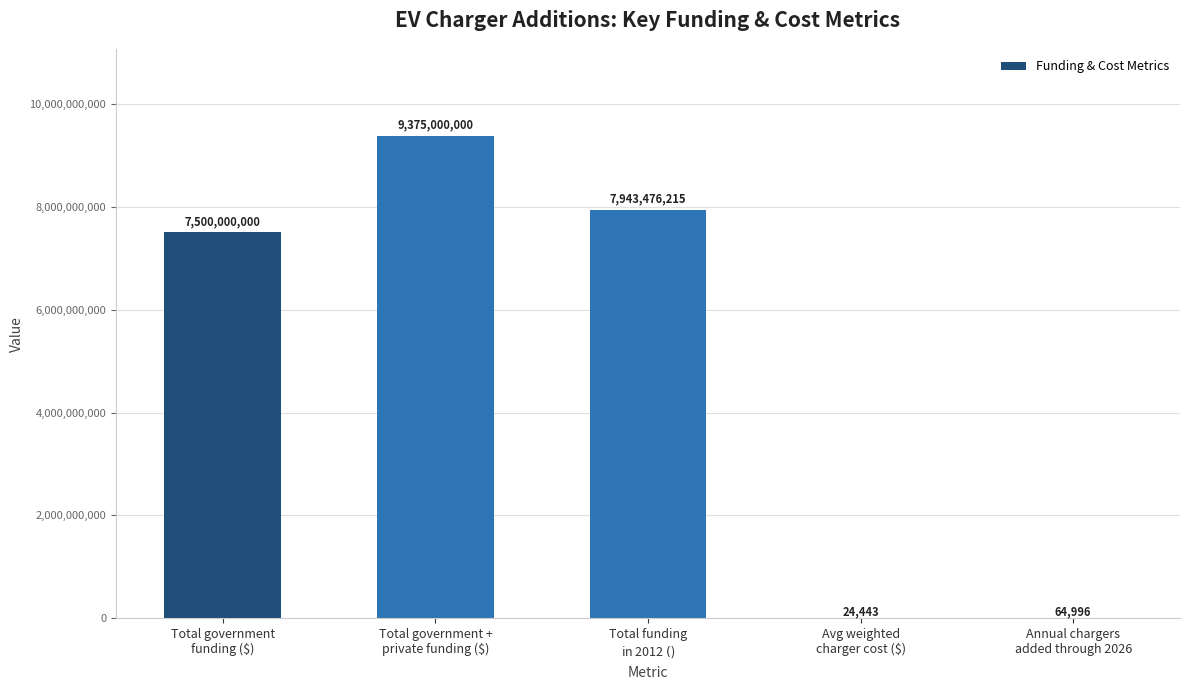

Where is the data nearest to the value 4687512221?

Total government
funding ($)